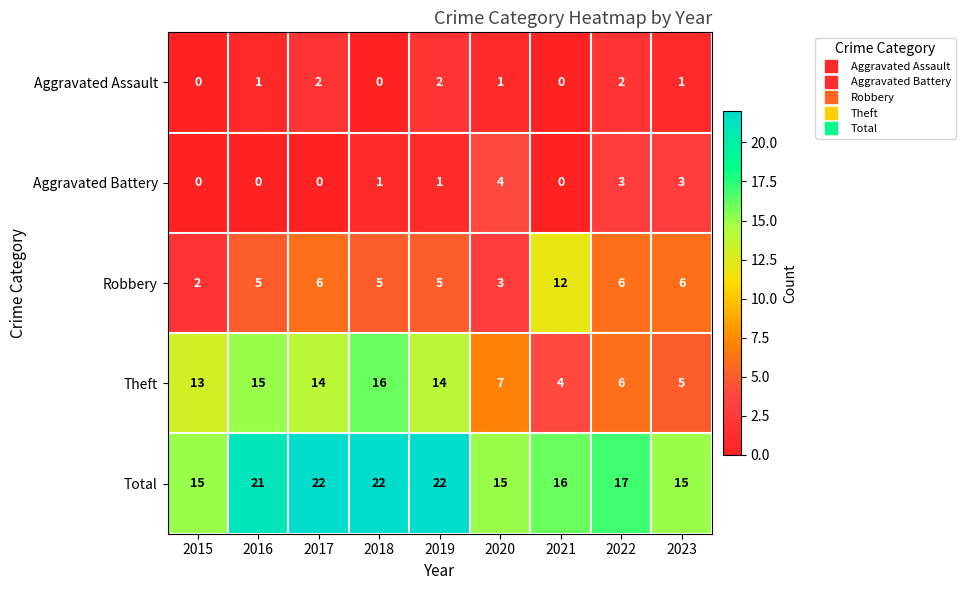

The Robbery series shows 3 at 2020. True or false?

True